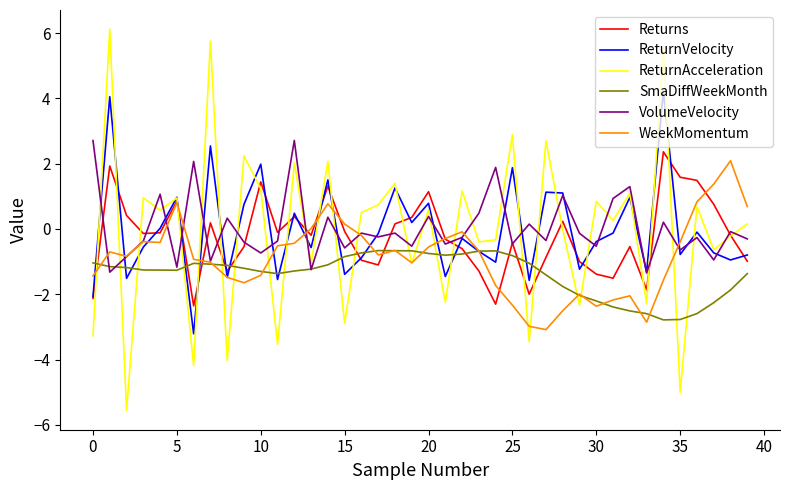

True or false: ReturnAcceleration and SmaDiffWeekMonth intersect in this chart.

True